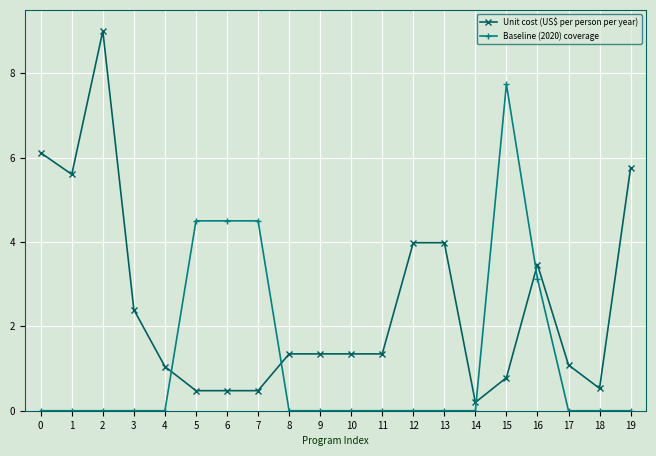

How many distinct data groups are displayed?

2